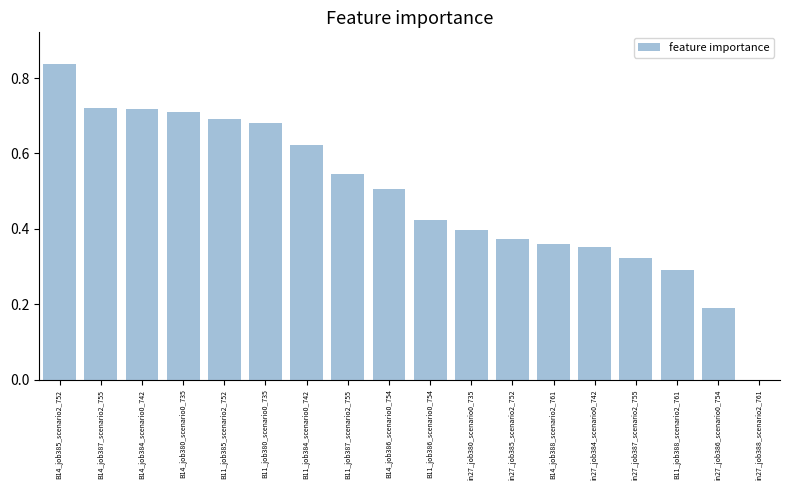

Is it true that the value at in27_job384_scenario0_742 is 0.4?

True